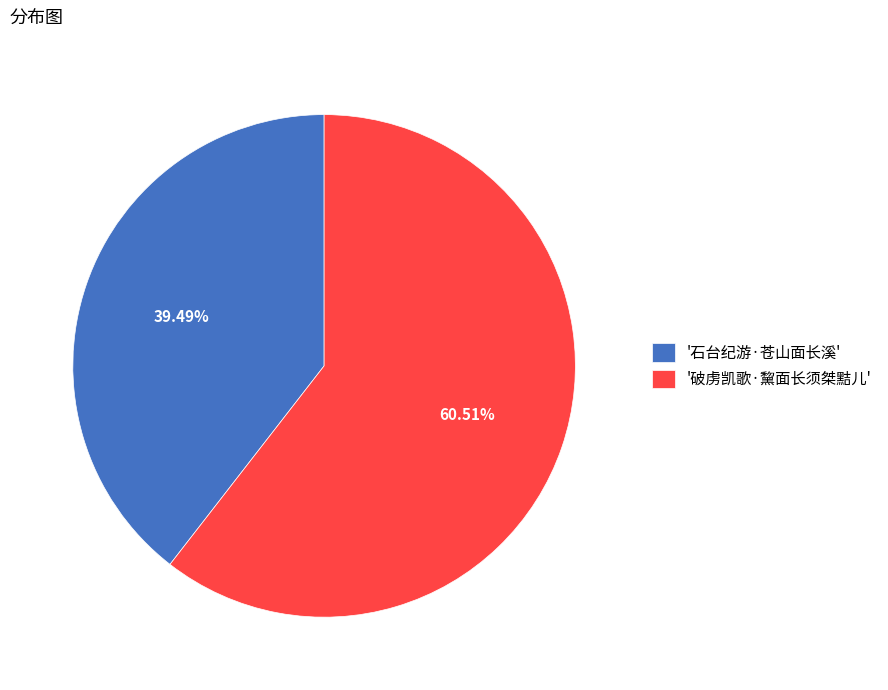

Between '石台纪游·苍山面长溪' and '破虏凯歌·黧面长须桀黠儿', which is larger?

'破虏凯歌·黧面长须桀黠儿'